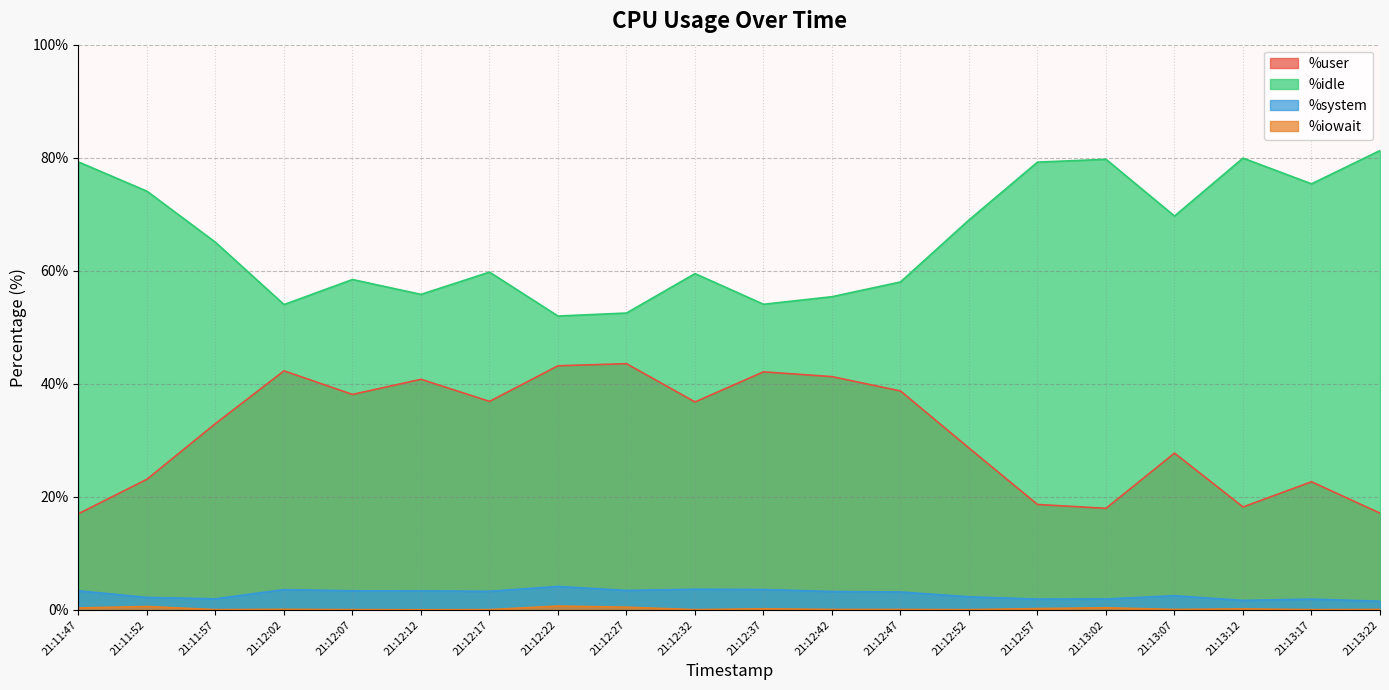

What is the average value of the %system series?

2.8